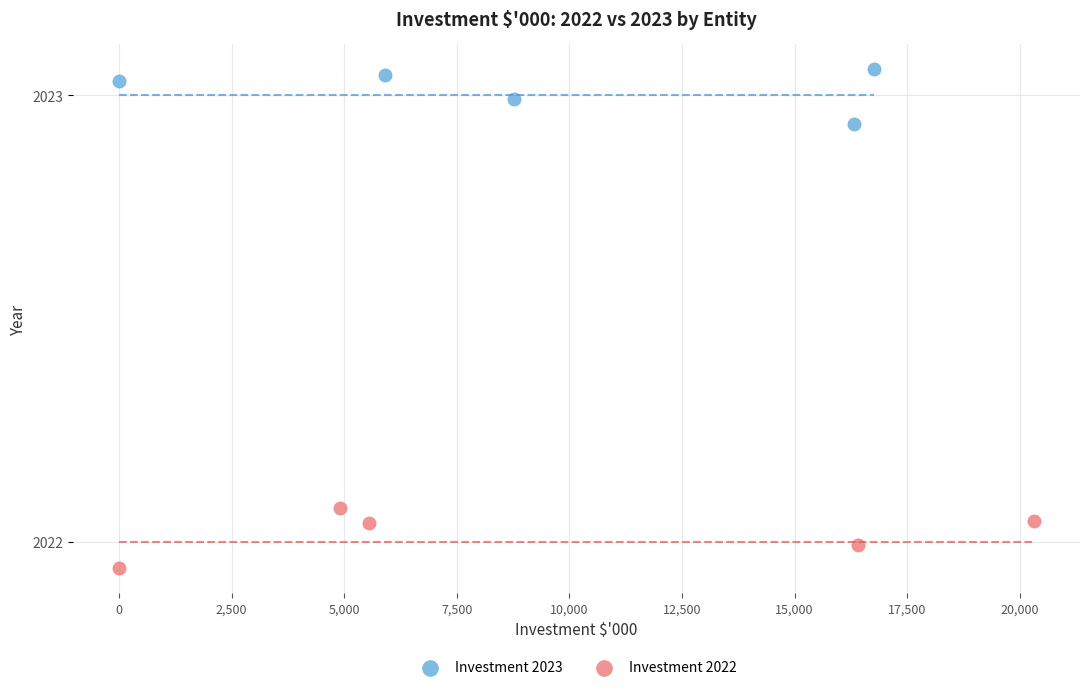

Which series reaches the minimum Y coordinate?

Investment 2022